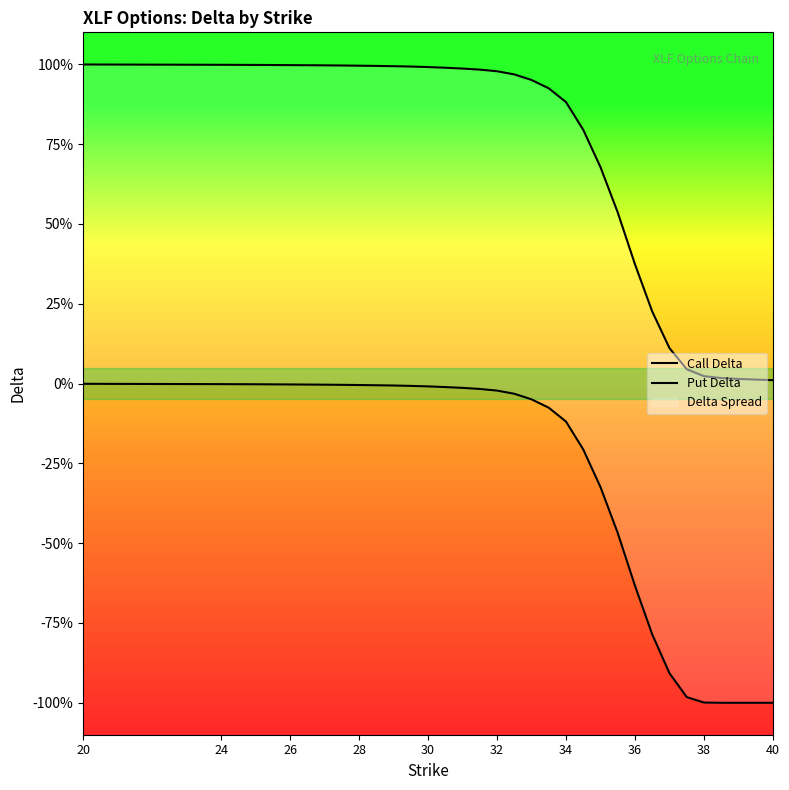

Which series changed the most between 12 and 19?

Put Delta